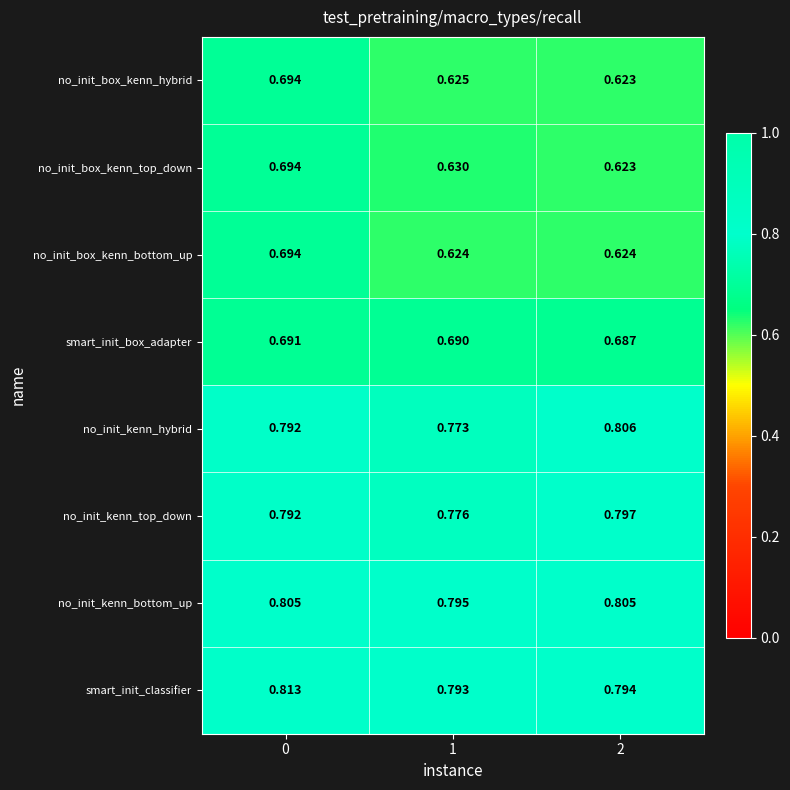

Which series changed the most between 0 and 1?

no_init_box_kenn_bottom_up